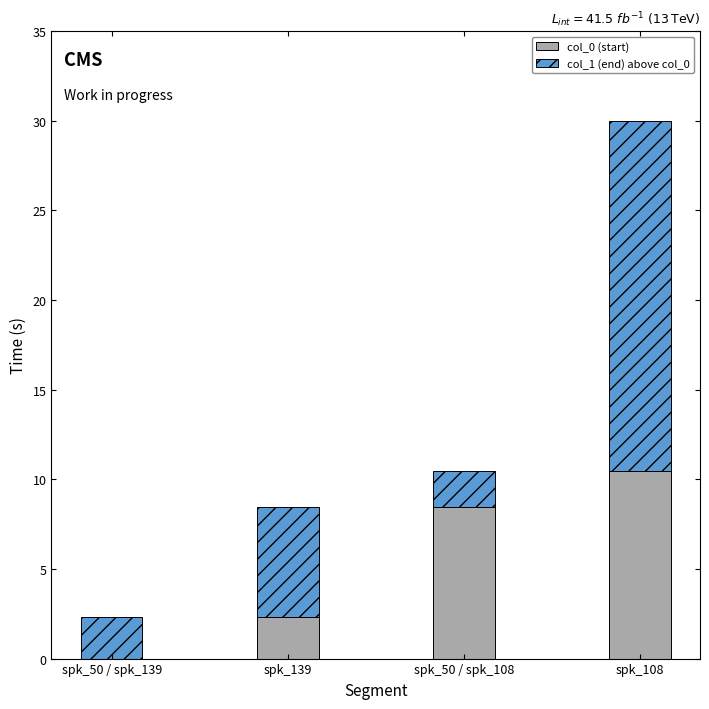

What is the total value across all series at spk_108?

30.0